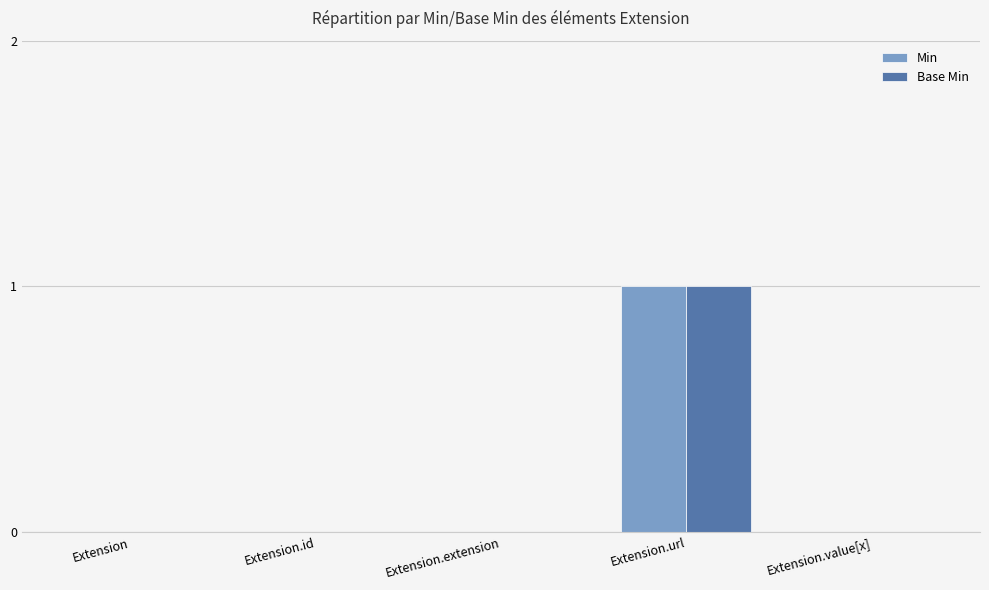

At which category is the sum across all series the highest?

Extension.url